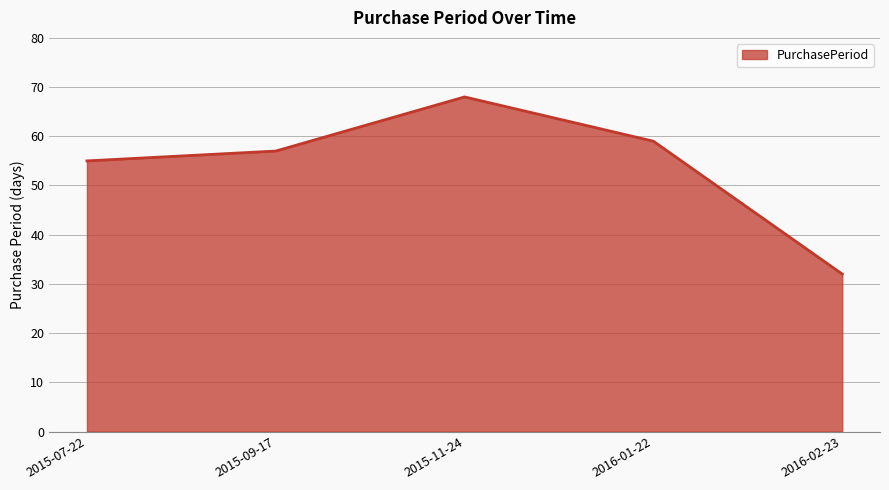

Which label corresponds to the smallest value in the chart?

2016-02-23